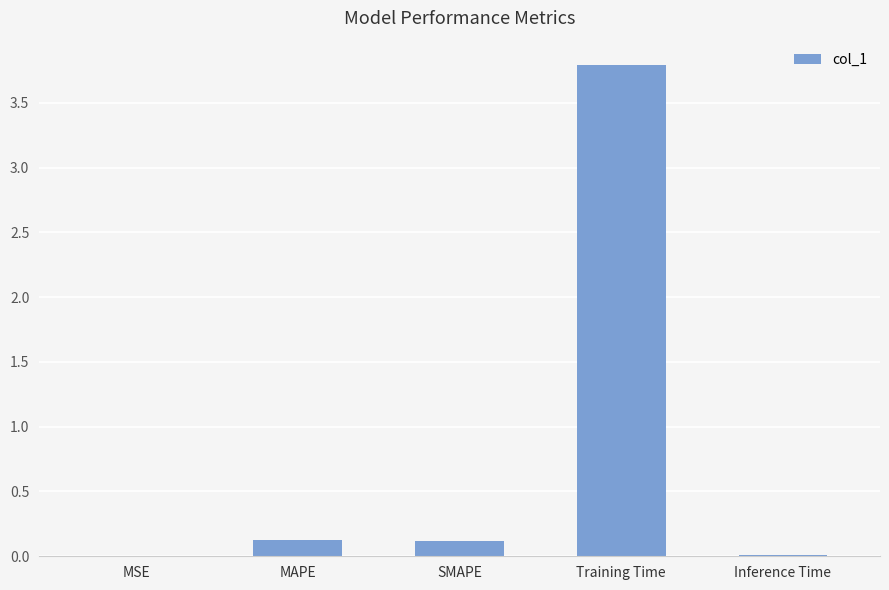

Are the bars grouped side by side (vs. stacked)?

No